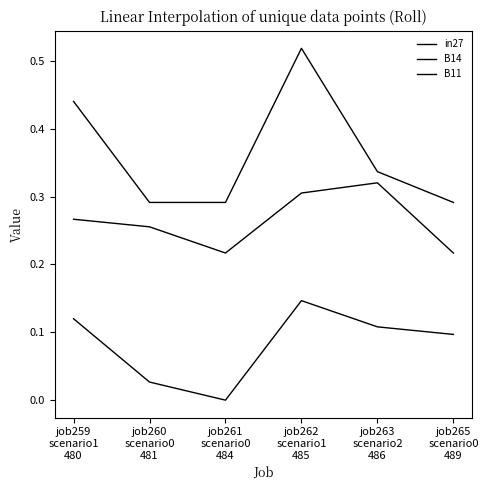

At which category is the sum across all series the highest?

job262
scenario1
485